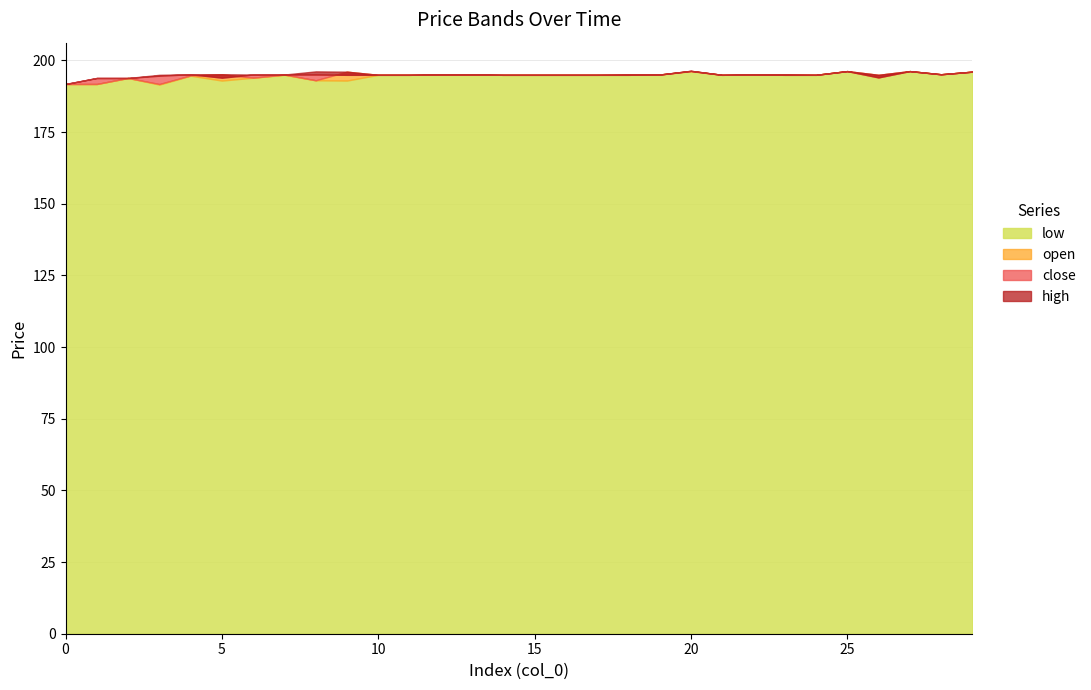

What is the sum of all high values?

5853.4